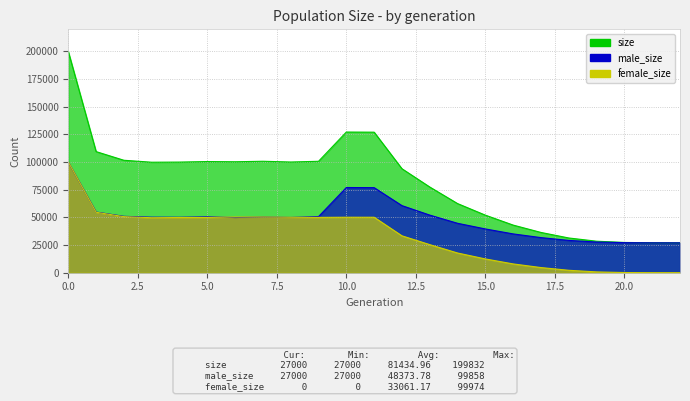

At which category does male_size reach its first local peak?

5